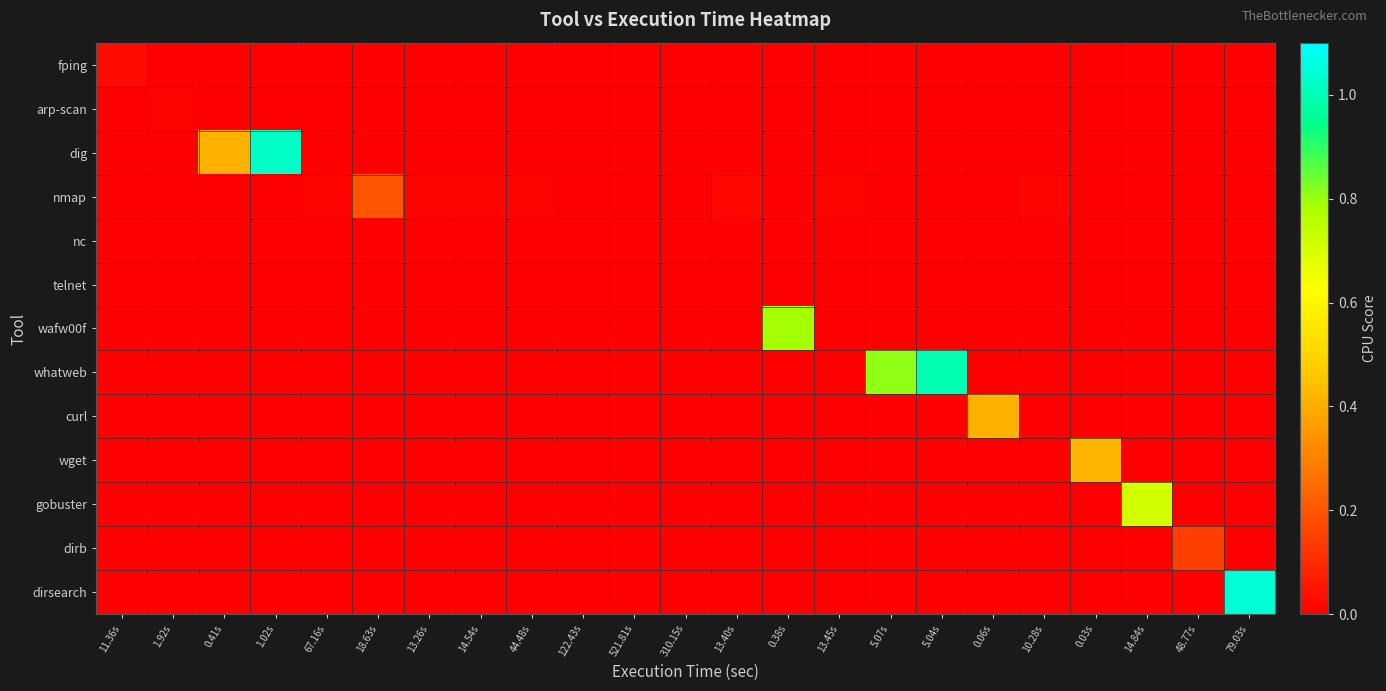

At how many categories does at least one series exceed 0?

20